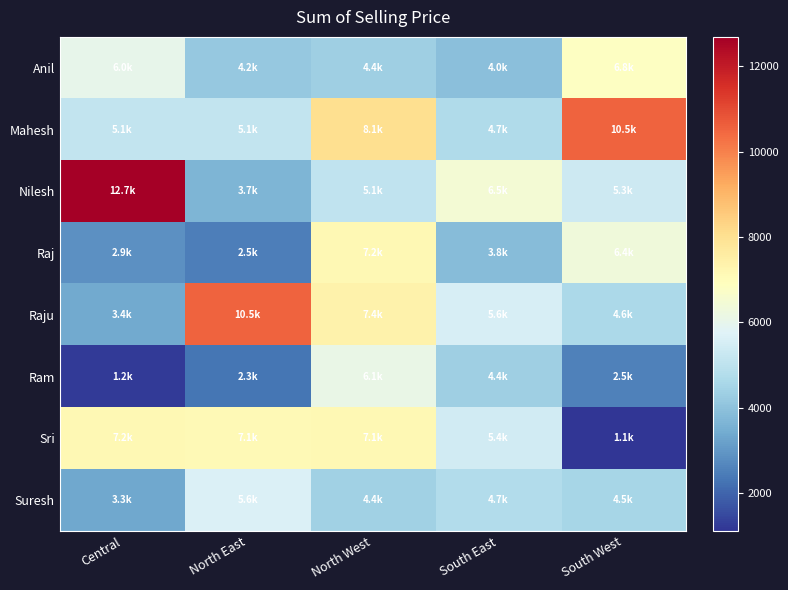

What is the difference between the maximum and minimum values in the Ram series?

4876.0